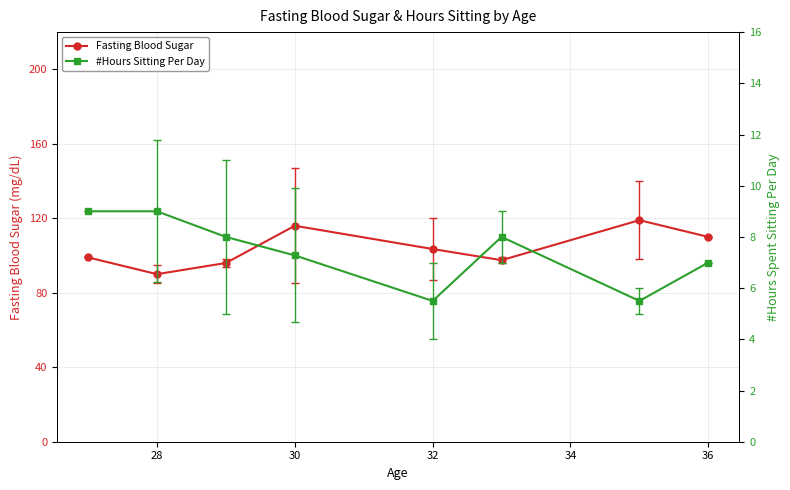

How many data points in Fasting Blood Sugar are less than 103?

4